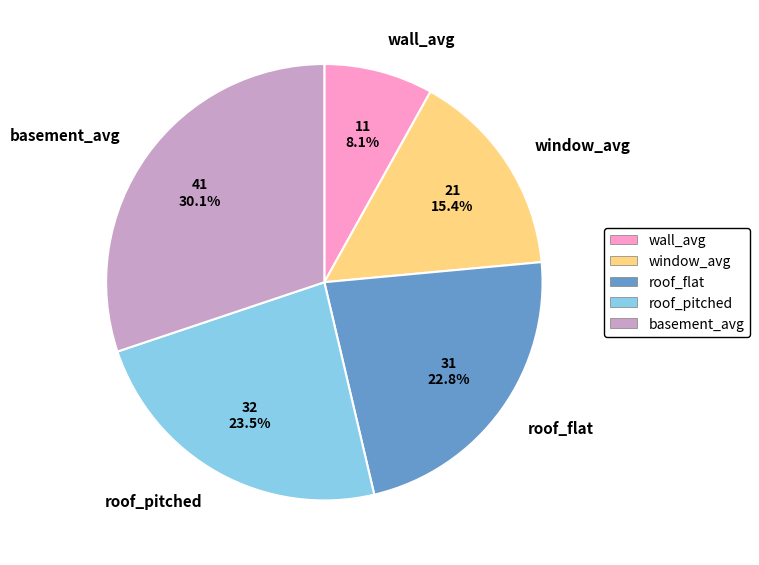

Combined, what portion of the pie is window_avg and wall_avg?

23.5%